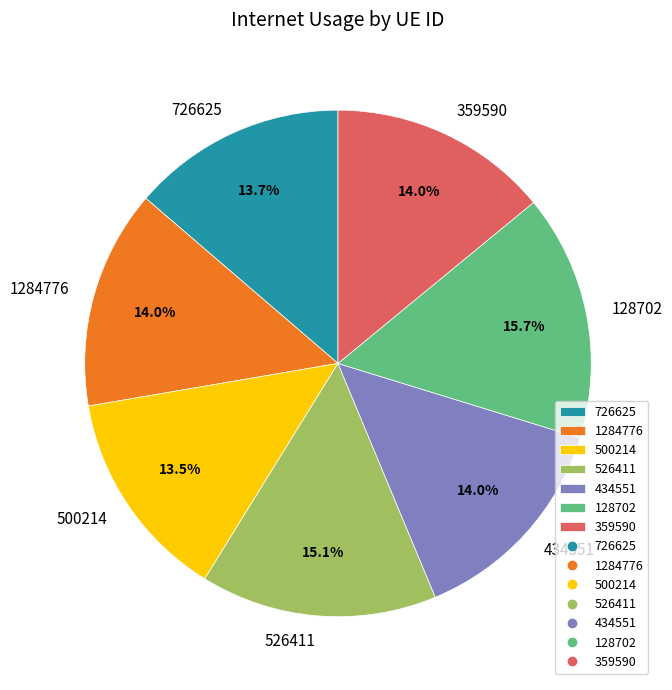

Between 434551 and 526411, which is larger?

526411